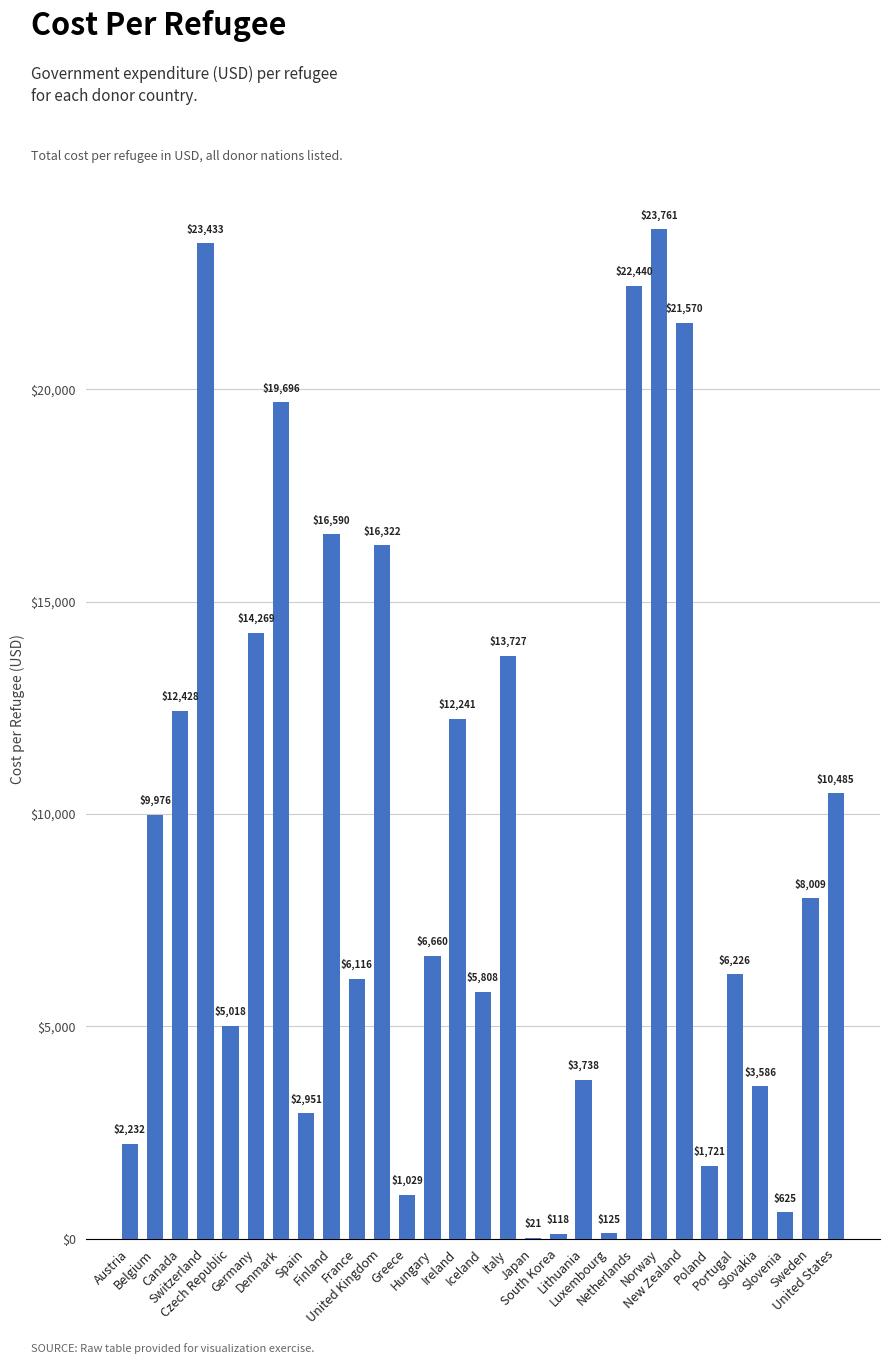

Reading left to right, extract all data points from this chart.

2231.5	9976.1	12428.1	23432.8	5018.4	14268.6	19695.6	2950.9	16589.9	6115.6	16322.1	1028.6	6660.4	12241.3	5808.3	13726.9	21.4	118.0	3737.9	125.4	22439.9	23761.4	21570.2	1720.9	6226.2	3586.2	624.7	8009.2	10484.6